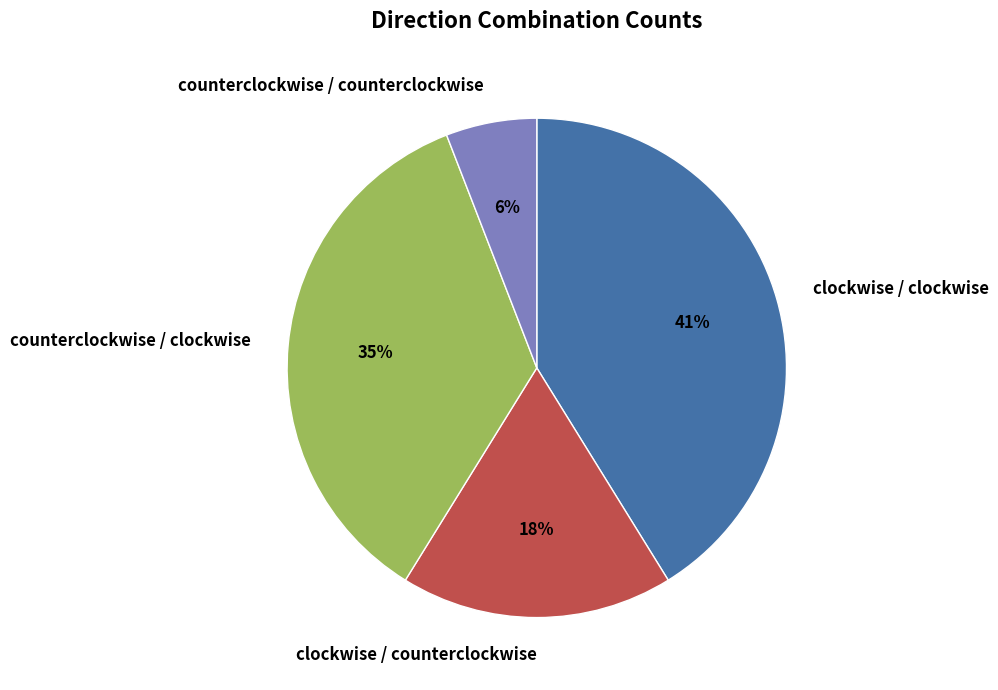

Count the number of slices in the pie.

4